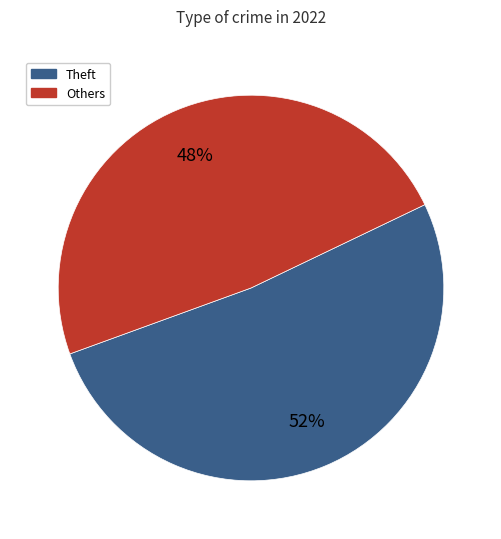

Is the sum of Others and Theft greater than half?

Yes